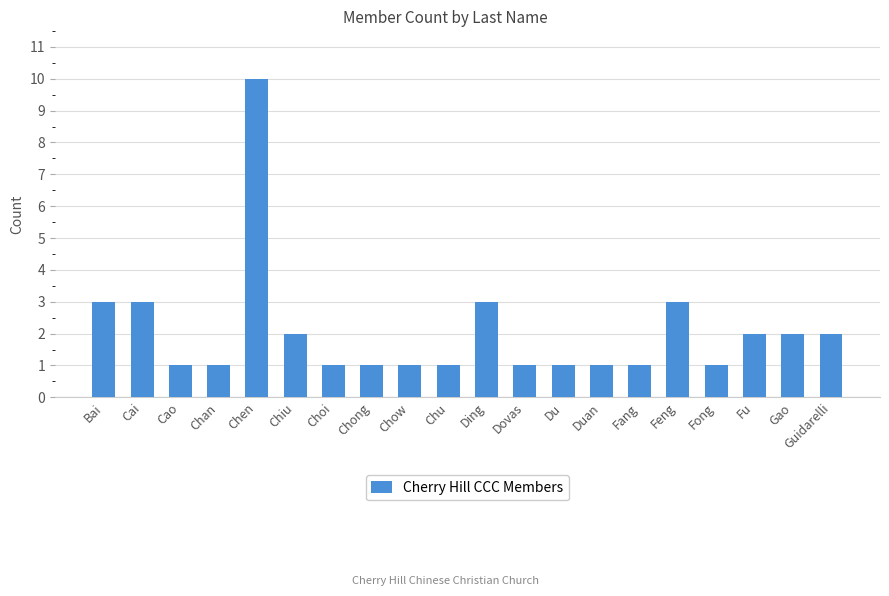

Reading right to left, what are all the values shown in this chart?

Guidarelli=2	Gao=2	Fu=2	Fong=1	Feng=3	Fang=1	Duan=1	Du=1	Dovas=1	Ding=3	Chu=1	Chow=1	Chong=1	Choi=1	Chiu=2	Chen=10	Chan=1	Cao=1	Cai=3	Bai=3